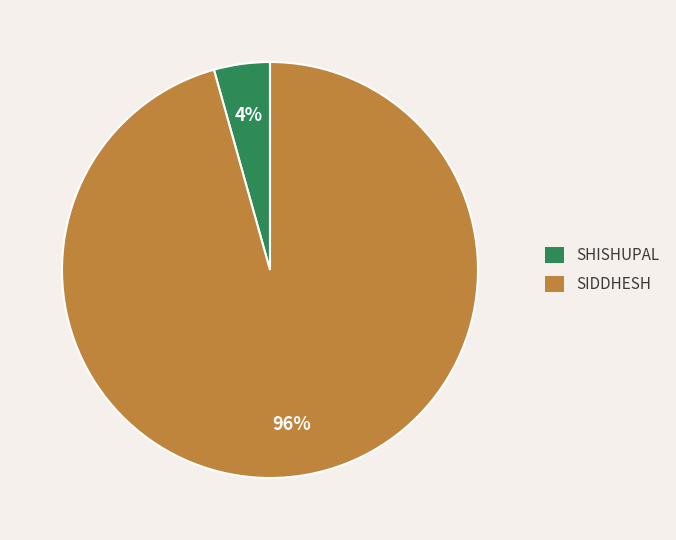

Between SHISHUPAL and SIDDHESH, which is larger?

SIDDHESH